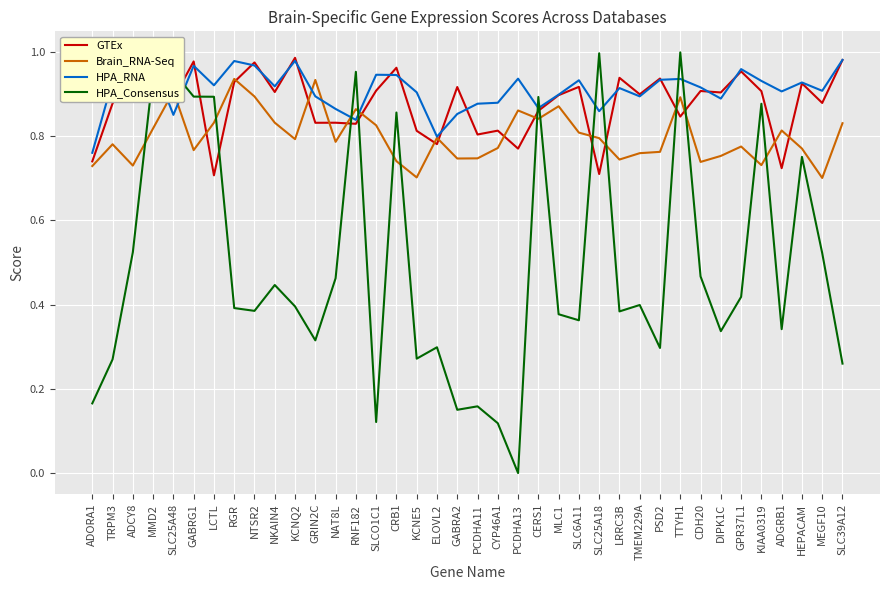

At how many categories does at least one series exceed 0?

38